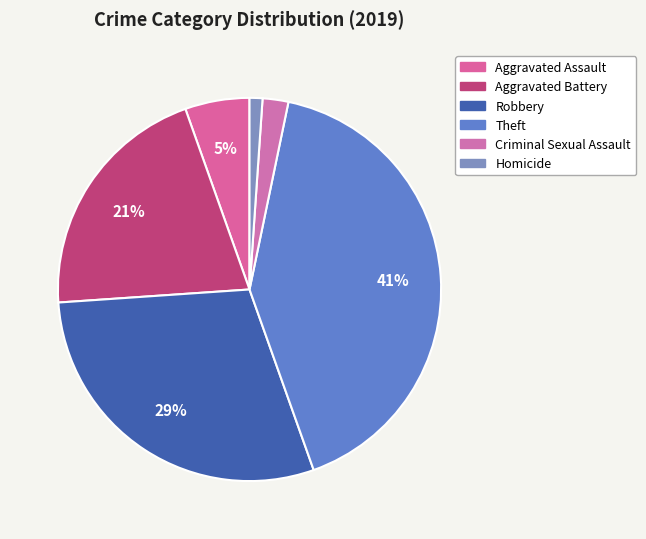

Approximately how many times larger is the value at Aggravated Assault compared to Homicide?

5.0